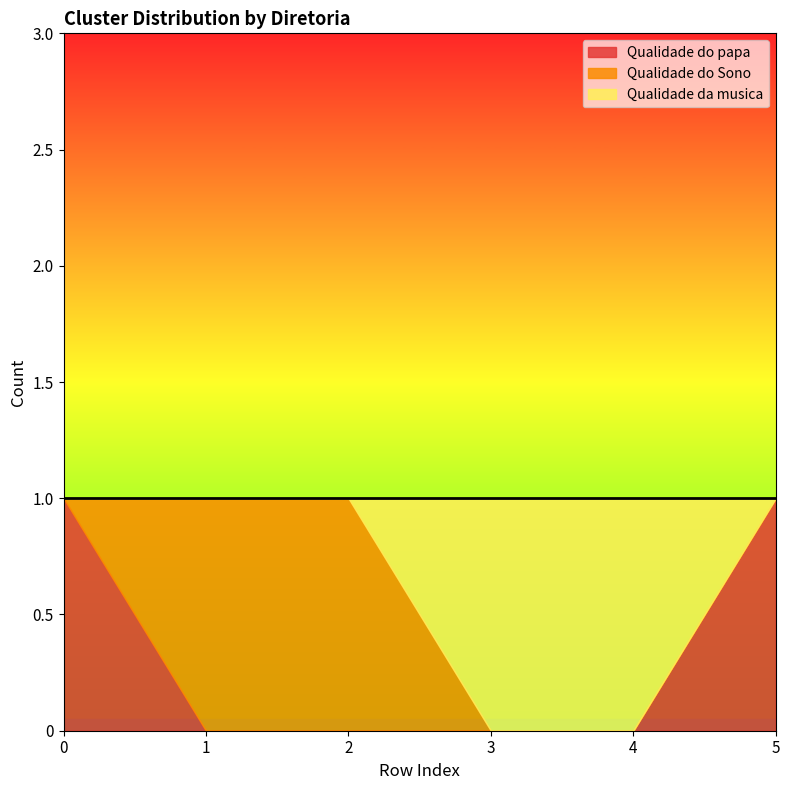

After their last crossing, which series has the higher values: Qualidade da musica or Qualidade do Sono?

Qualidade da musica